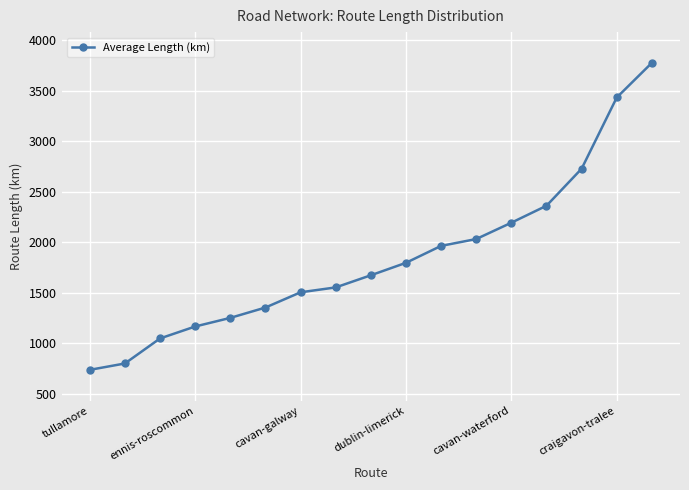

What is the difference between the maximum and second lowest values?

2973.3